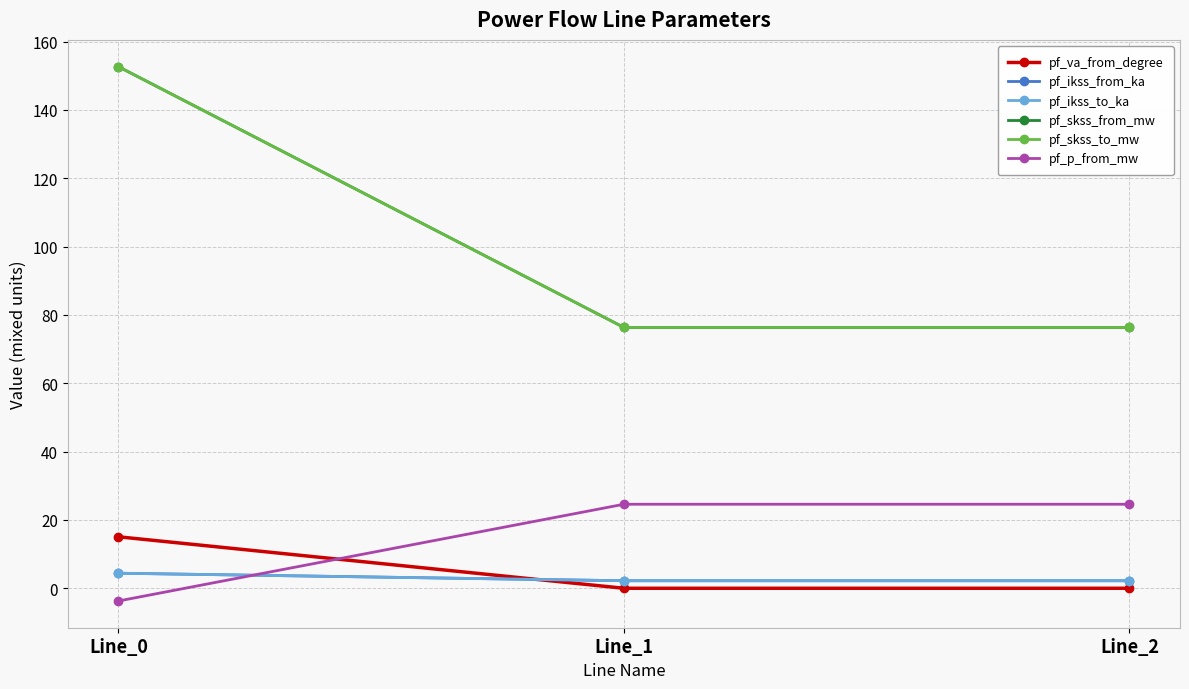

What is the sum of the pf_ikss_to_ka values at Line_2 and Line_0?

6.6